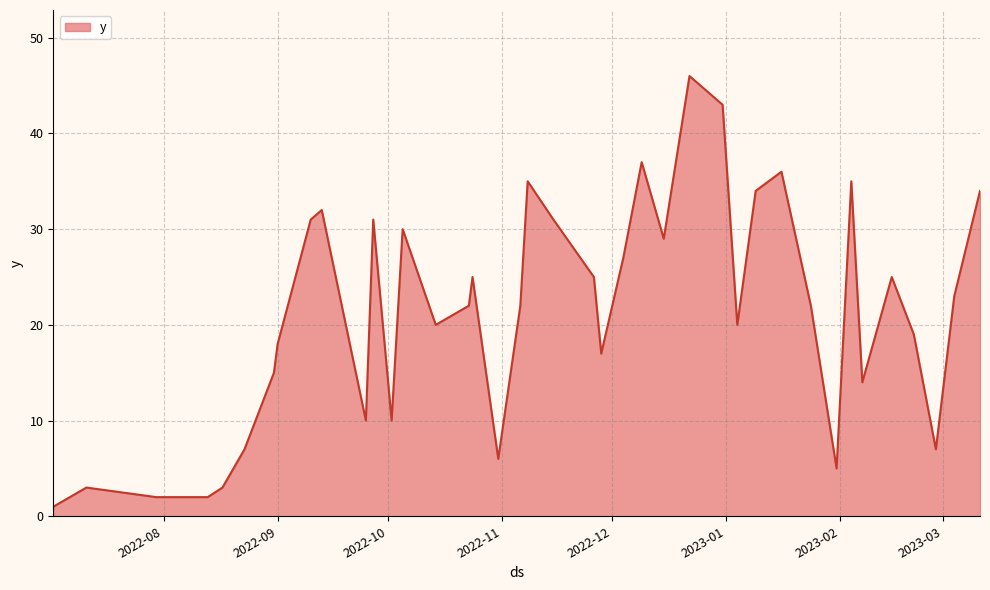

What is the greatest value displayed?

46